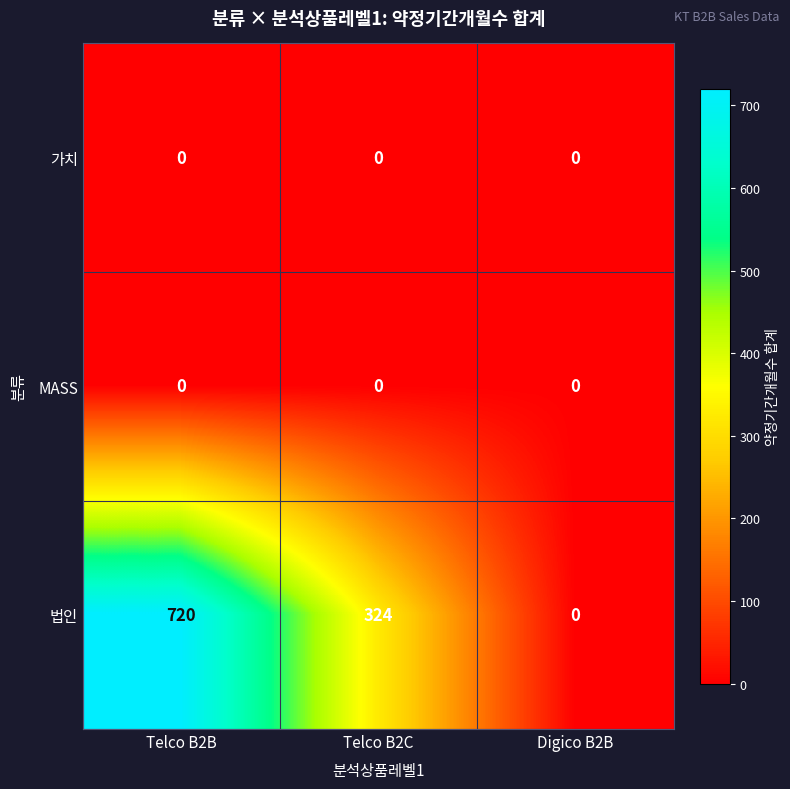

Reading right to left, transcribe all the data shown in this chart.

가치: 0	0	0
MASS: 0	0	0
법인: 0	324	720